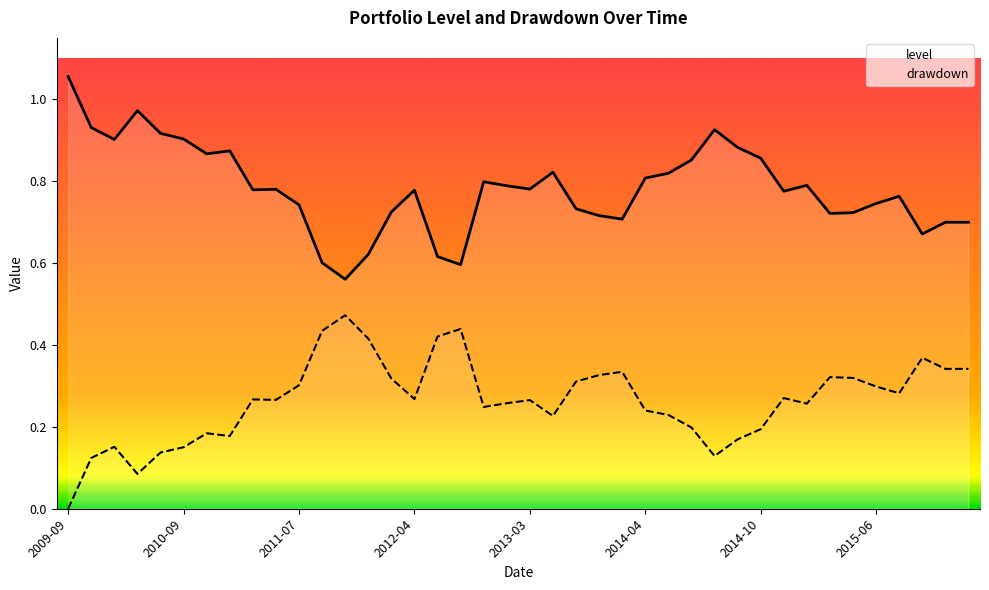

Rank the series by their maximum value, from highest to lowest.

level, drawdown